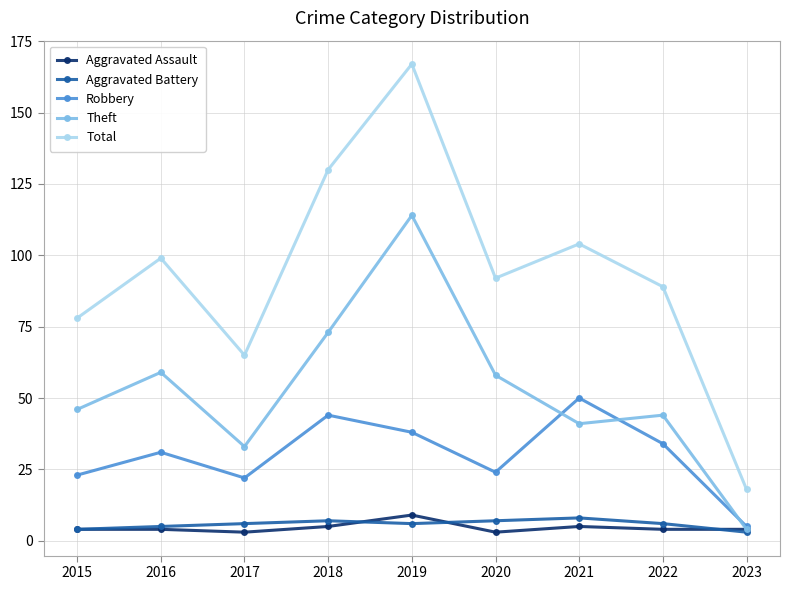

Reading left to right, extract all data points from this chart.

Aggravated Assault: 4	4	3	5	9	3	5	4	4
Aggravated Battery: 4	5	6	7	6	7	8	6	3
Robbery: 23	31	22	44	38	24	50	34	5
Theft: 46	59	33	73	114	58	41	44	4
Total: 78	99	65	130	167	92	104	89	18